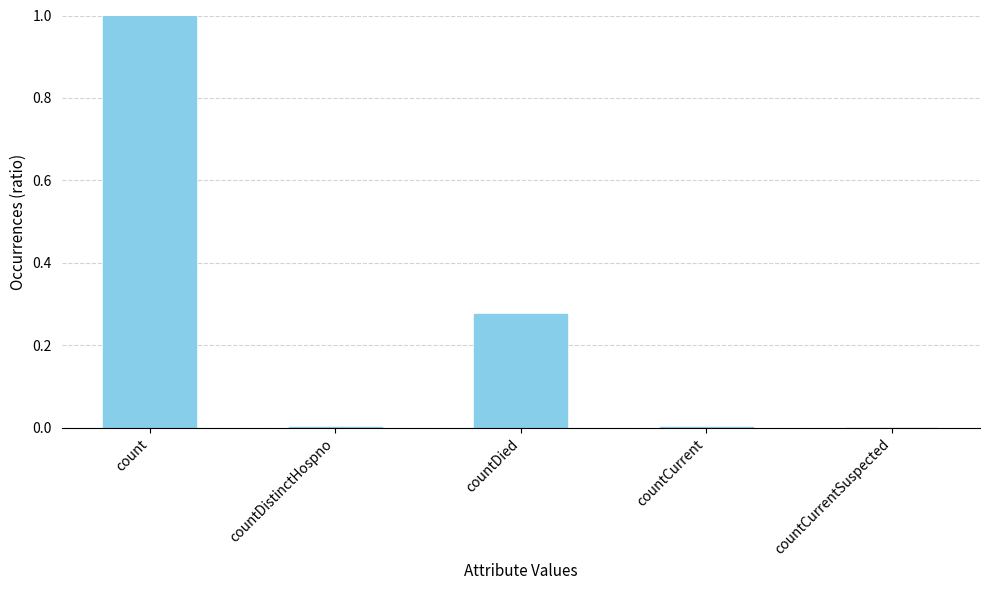

Is it true that the value at countCurrent is 0.0?

True